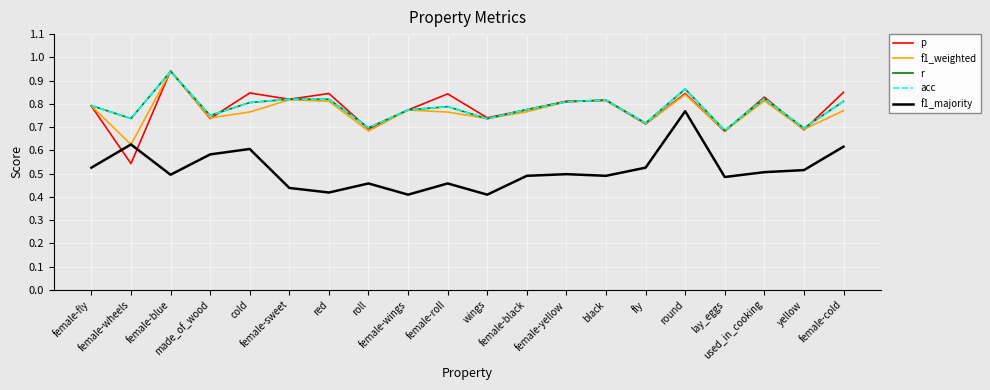

Reading left to right, transcribe all the data shown in this chart.

p: 0.8	0.5	0.9	0.7	0.8	0.8	0.8	0.7	0.8	0.8	0.7	0.8	0.8	0.8	0.7	0.8	0.7	0.8	0.7	0.8
f1_weighted: 0.8	0.6	0.9	0.7	0.8	0.8	0.8	0.7	0.8	0.8	0.7	0.8	0.8	0.8	0.7	0.8	0.7	0.8	0.7	0.8
r: 0.8	0.7	0.9	0.8	0.8	0.8	0.8	0.7	0.8	0.8	0.7	0.8	0.8	0.8	0.7	0.9	0.7	0.8	0.7	0.8
acc: 0.8	0.7	0.9	0.8	0.8	0.8	0.8	0.7	0.8	0.8	0.7	0.8	0.8	0.8	0.7	0.9	0.7	0.8	0.7	0.8
f1_majority: 0.5	0.6	0.5	0.6	0.6	0.4	0.4	0.5	0.4	0.5	0.4	0.5	0.5	0.5	0.5	0.8	0.5	0.5	0.5	0.6